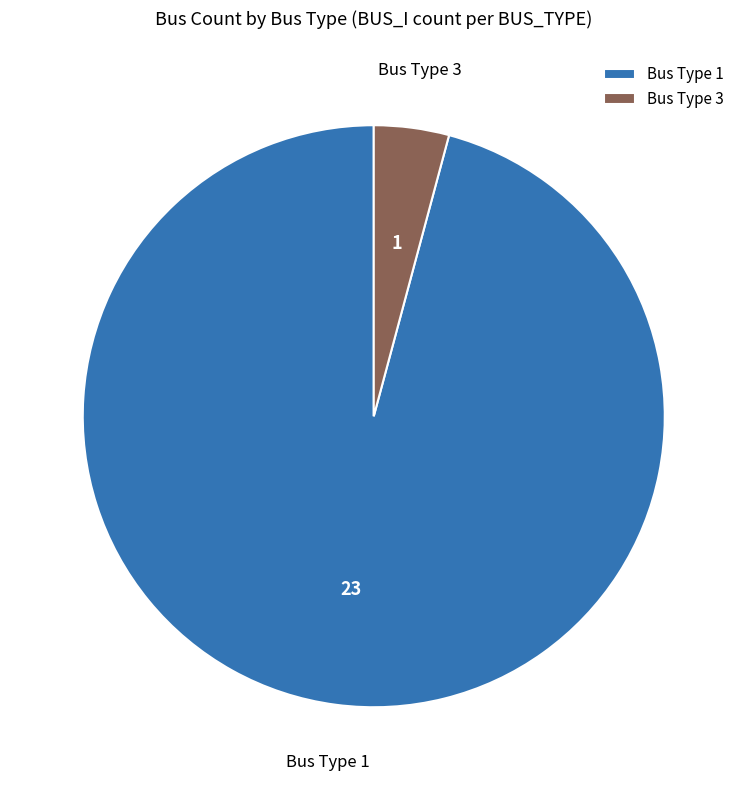

Between Bus Type 3 and Bus Type 1, which is larger?

Bus Type 1